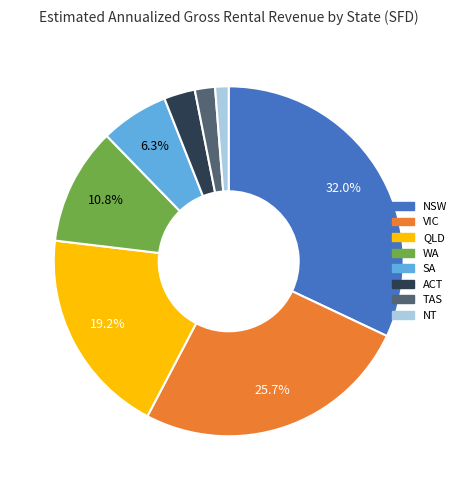

The VIC slice represents 26% of the pie. True or false?

True